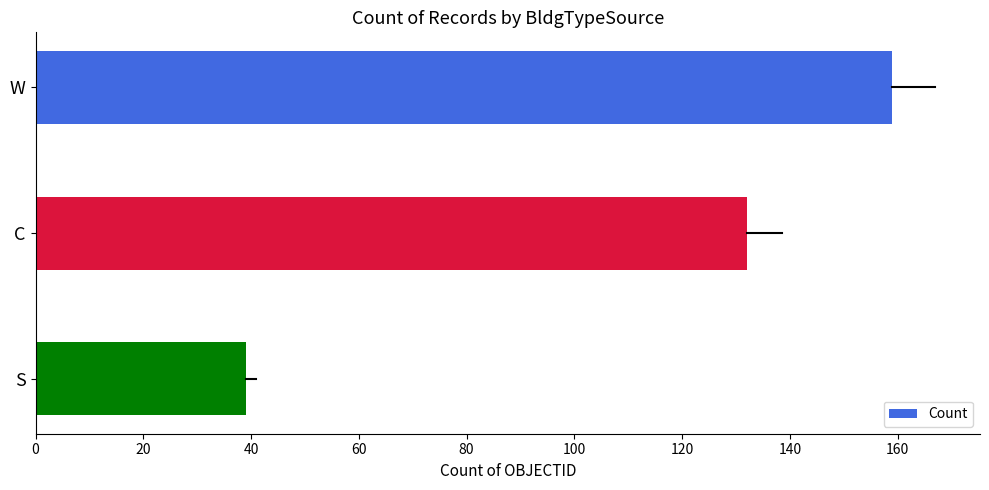

List the labels in order of value, smallest first.

S, C, W